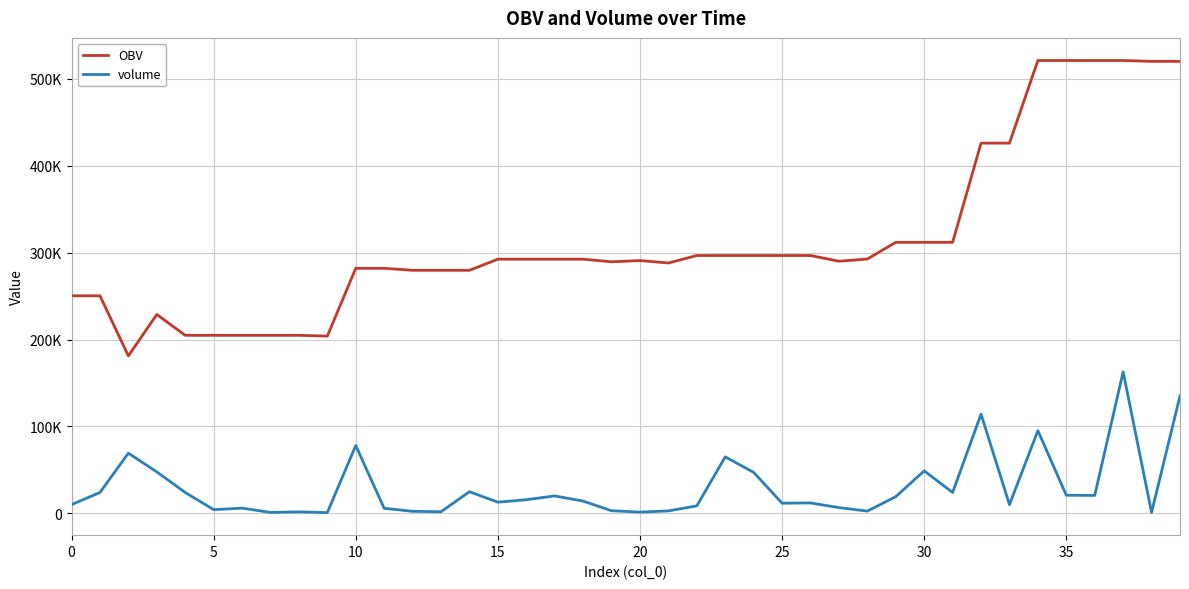

What are all the series names shown in the legend?

OBV, volume